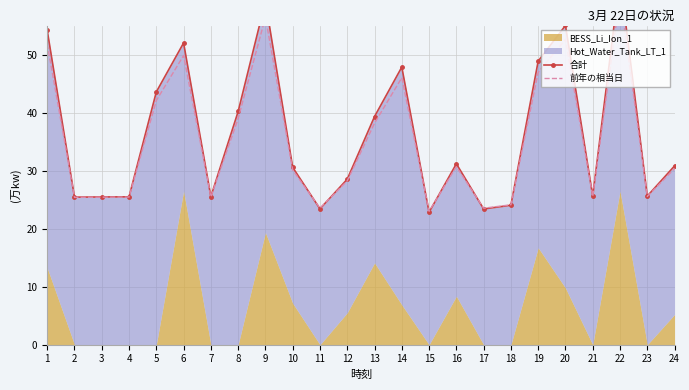

Is it true that 合計 equals 24.0 at 18?

True